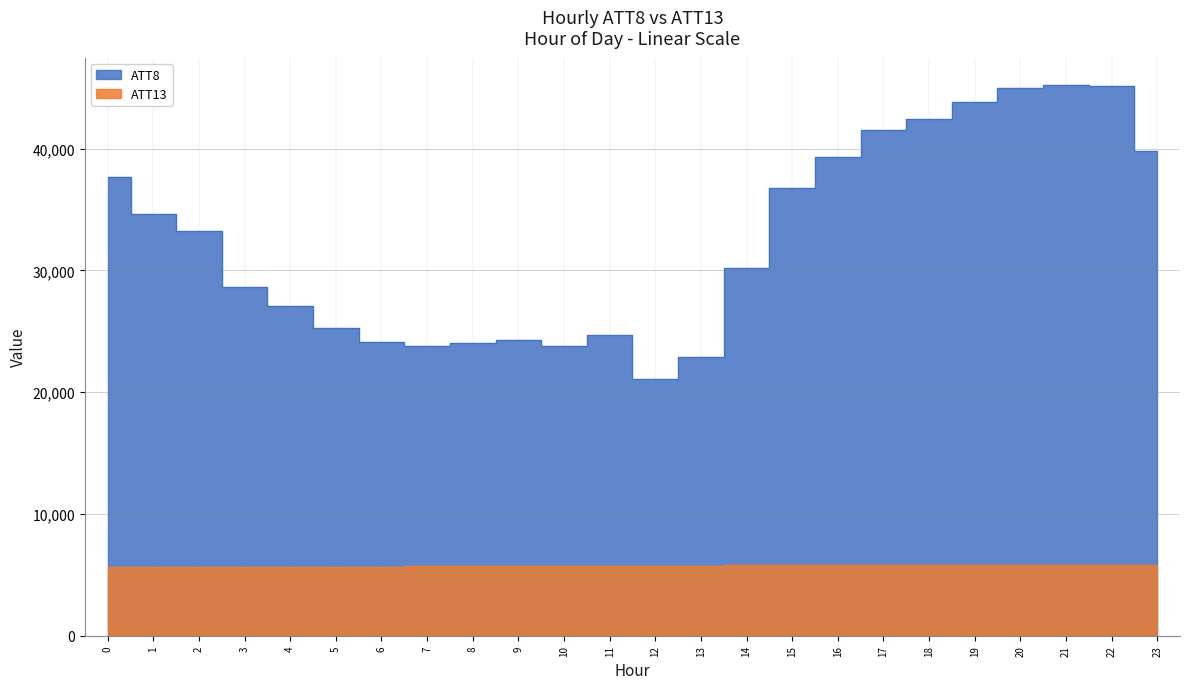

What is the value of the ATT13 point at the 12th from the left?

5731.8